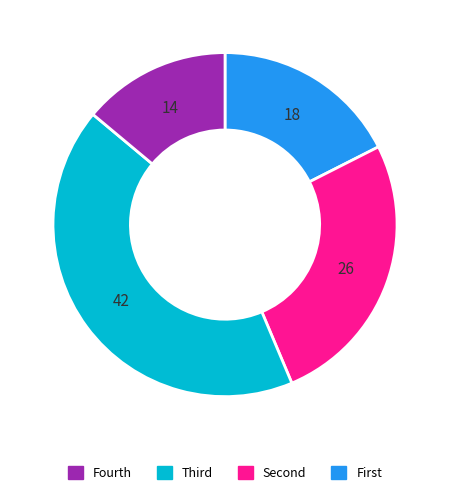

Does any single category account for the majority?

No